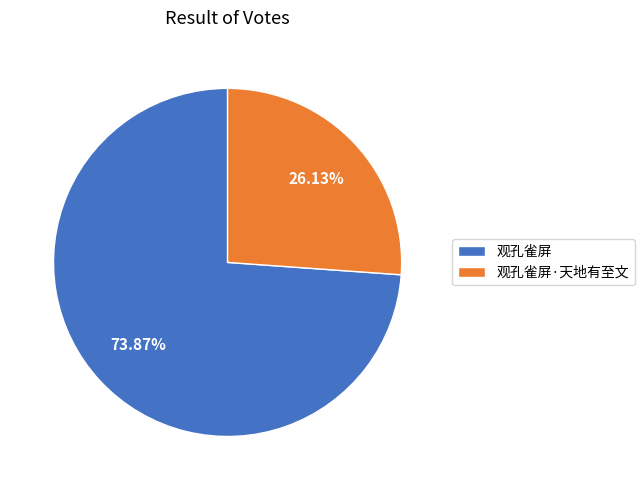

What is the majority slice?

观孔雀屏